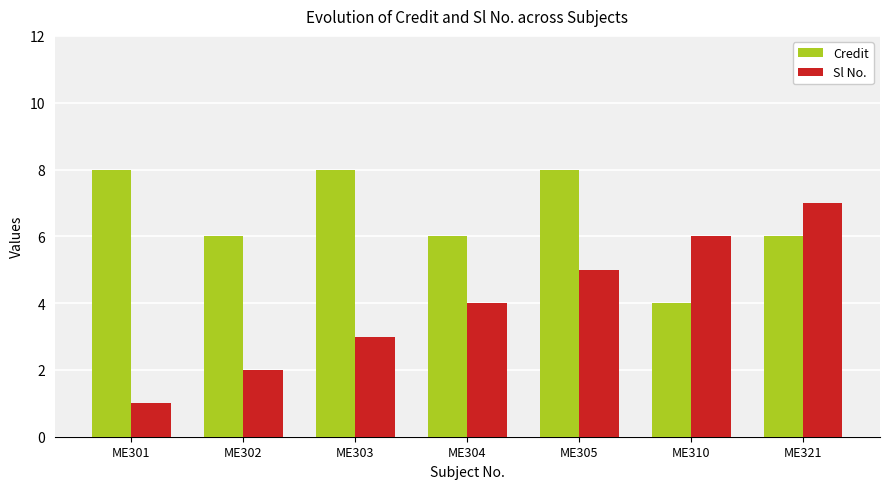

Reading left to right, transcribe all the data shown in this chart.

Credit: ME301=8	ME302=6	ME303=8	ME304=6	ME305=8	ME310=4	ME321=6
Sl No.: ME301=1	ME302=2	ME303=3	ME304=4	ME305=5	ME310=6	ME321=7